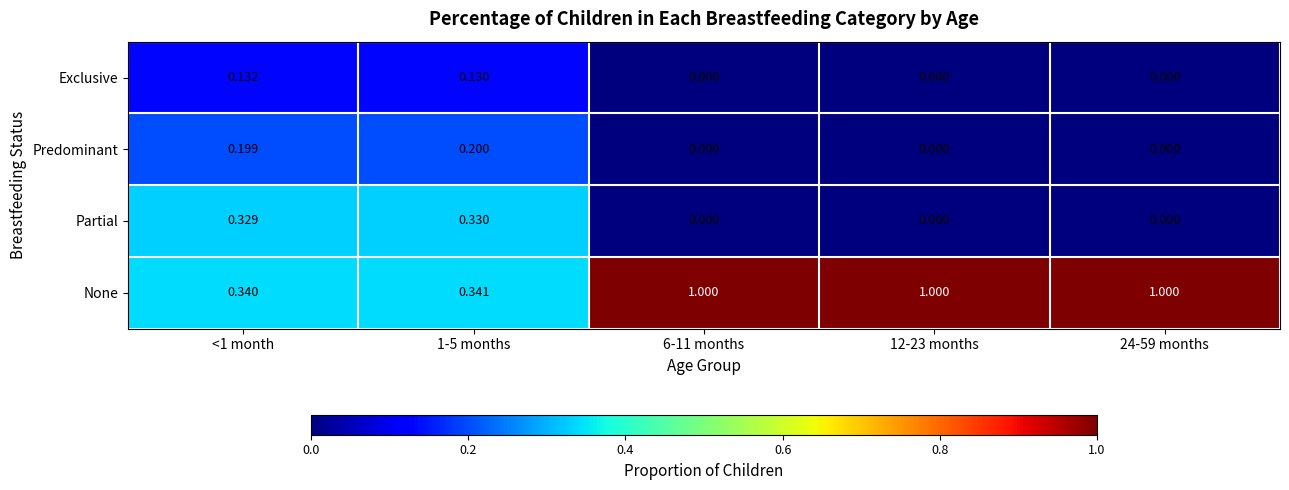

At how many categories does at least one series exceed 0?

5